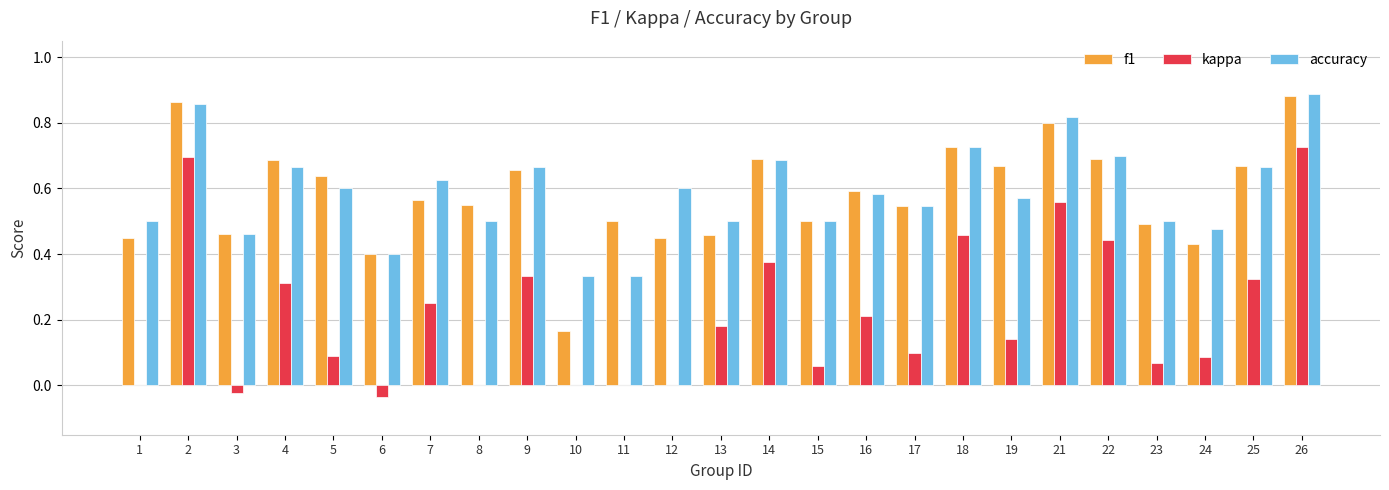

How many groups of bars are there?

25